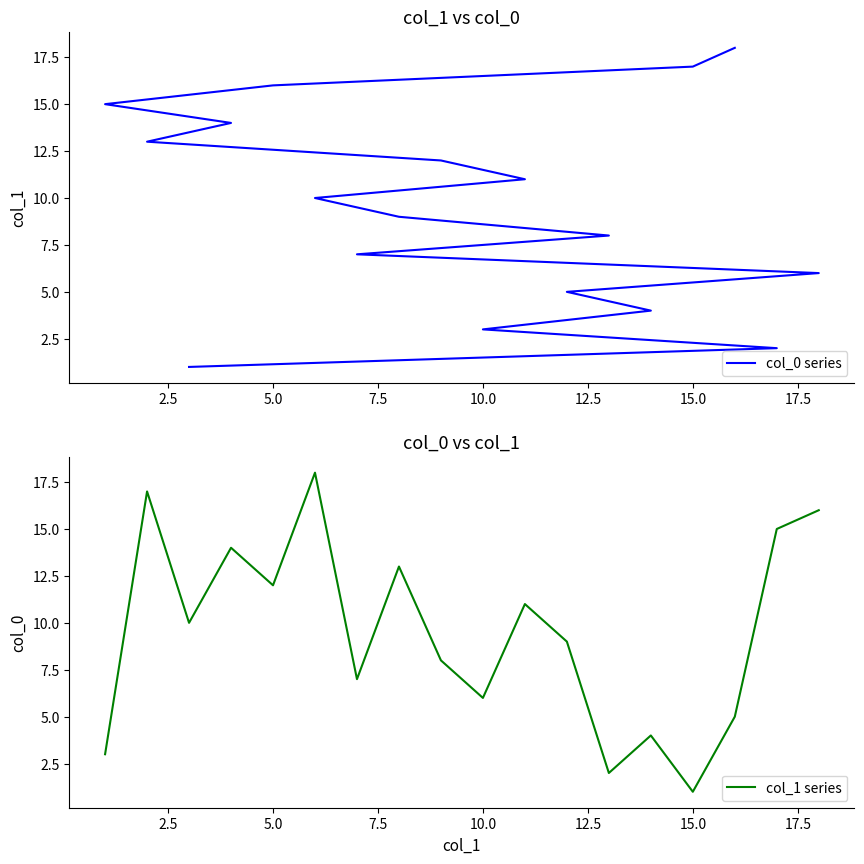

True or false: col_0 series and col_1 series cross at least once.

True